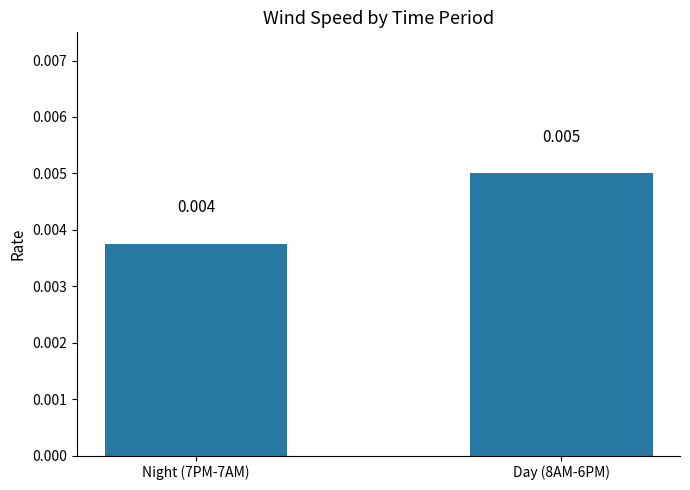

Is it true that the value at Day (8AM-6PM) is 0.0?

True